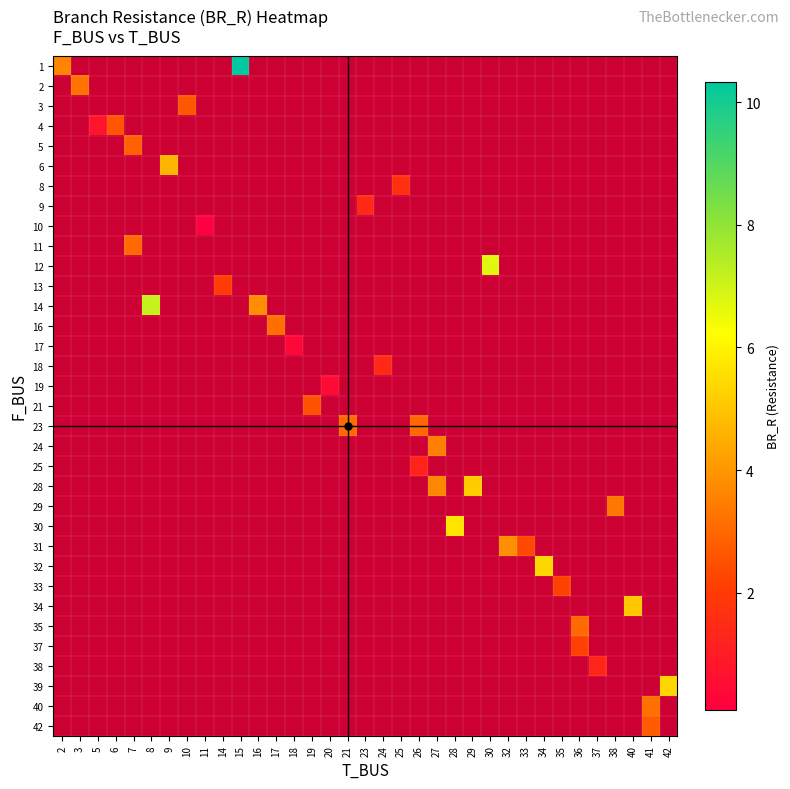

How many positive values does the row_13 series have?

1